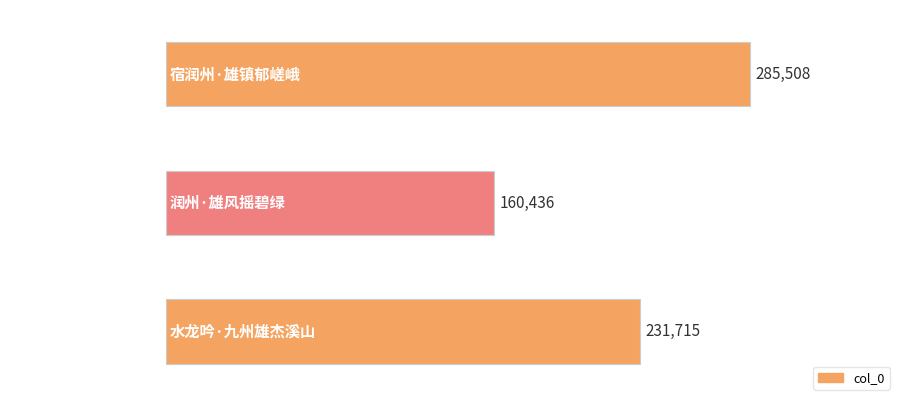

Reading top to bottom, what are all the values shown in this chart?

宿润州·雄镇郁嵯峨=285508	润州·雄风摇碧绿=160436	水龙吟·九州雄杰溪山=231715